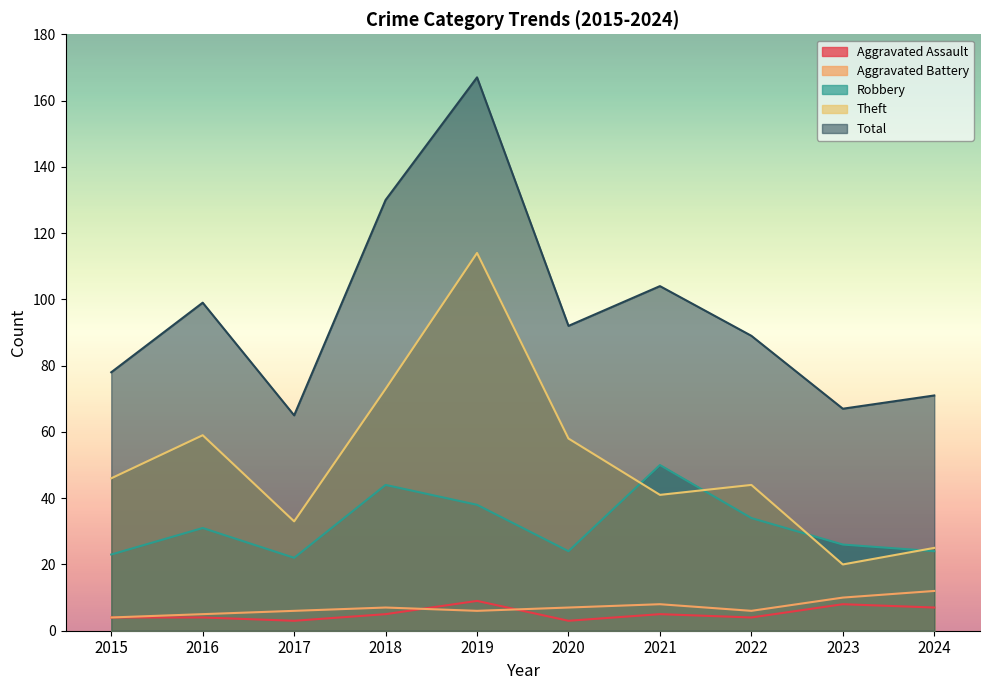

Reading right to left, list all the values displayed in this chart.

Aggravated Assault: 7	8	4	5	3	9	5	3	4	4
Aggravated Battery: 12	10	6	8	7	6	7	6	5	4
Robbery: 24	26	34	50	24	38	44	22	31	23
Theft: 25	20	44	41	58	114	73	33	59	46
Total: 71	67	89	104	92	167	130	65	99	78